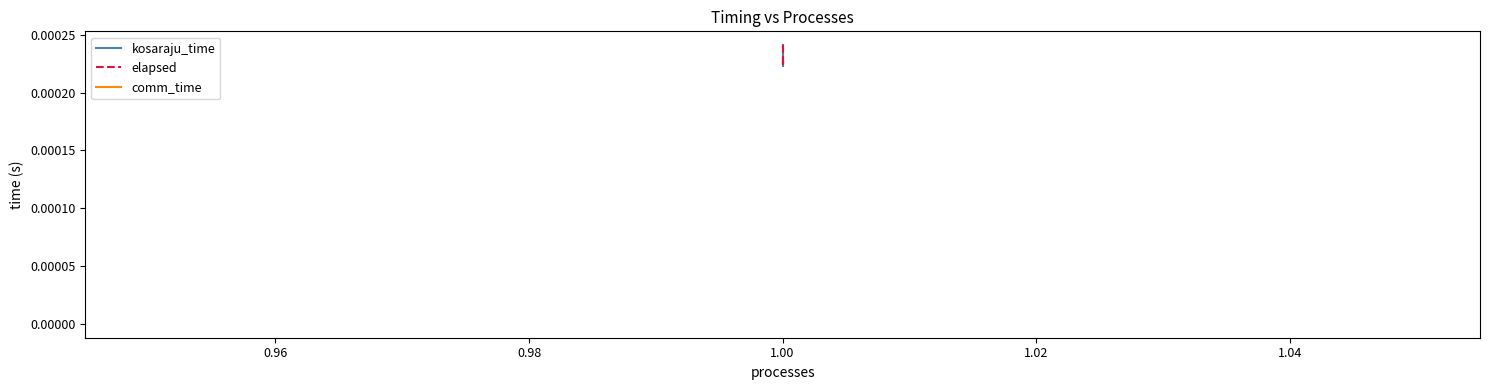

How many data points does each series have?

5